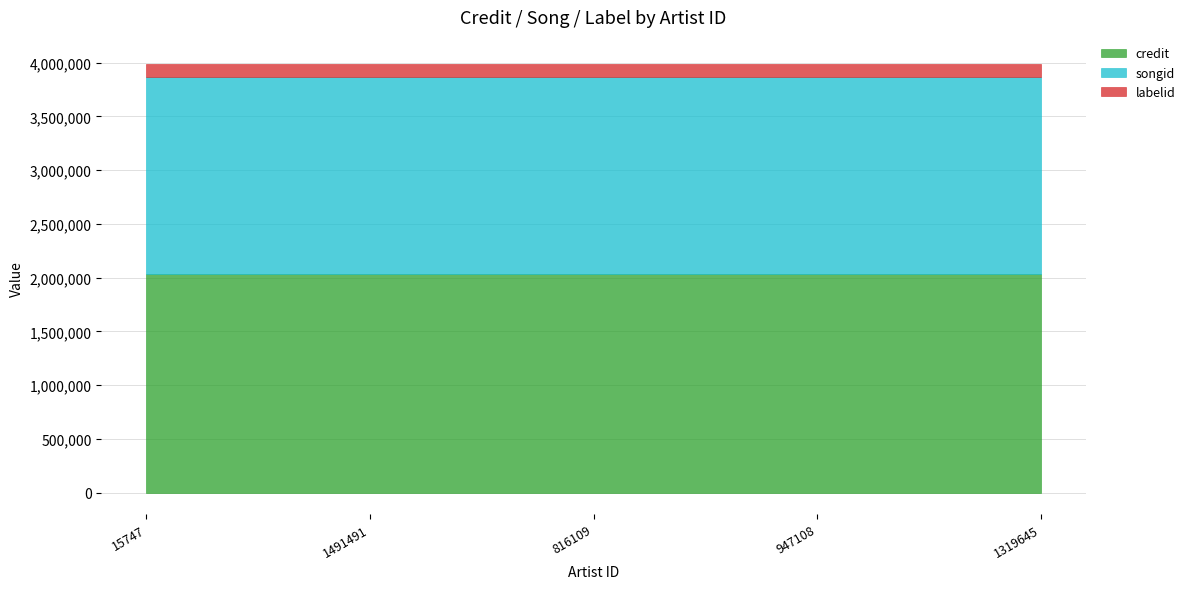

Where is songid nearest to the value 1830016?

15747